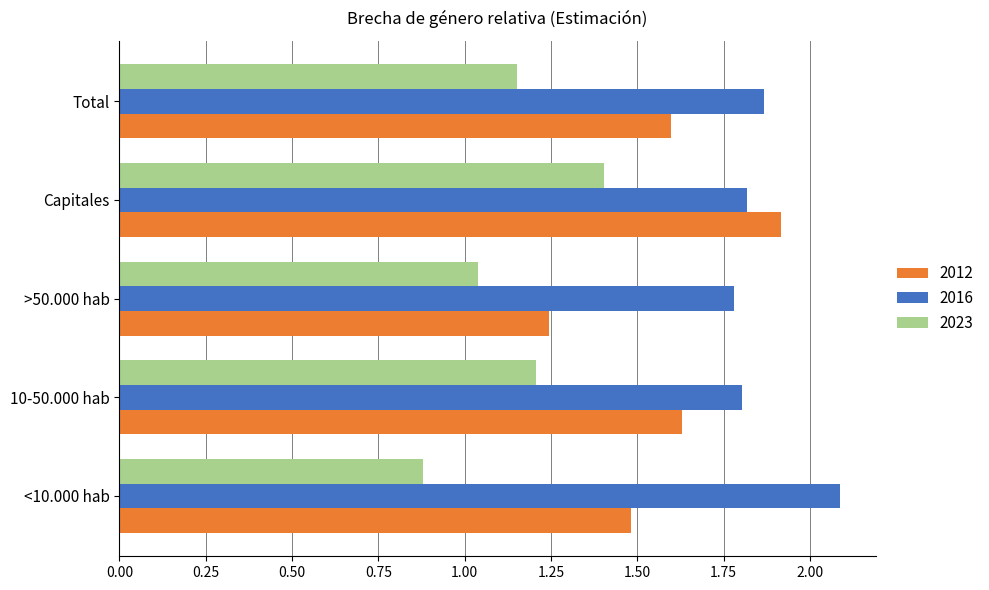

Is it true that 2023 equals 0.5 at <10.000 hab?

False